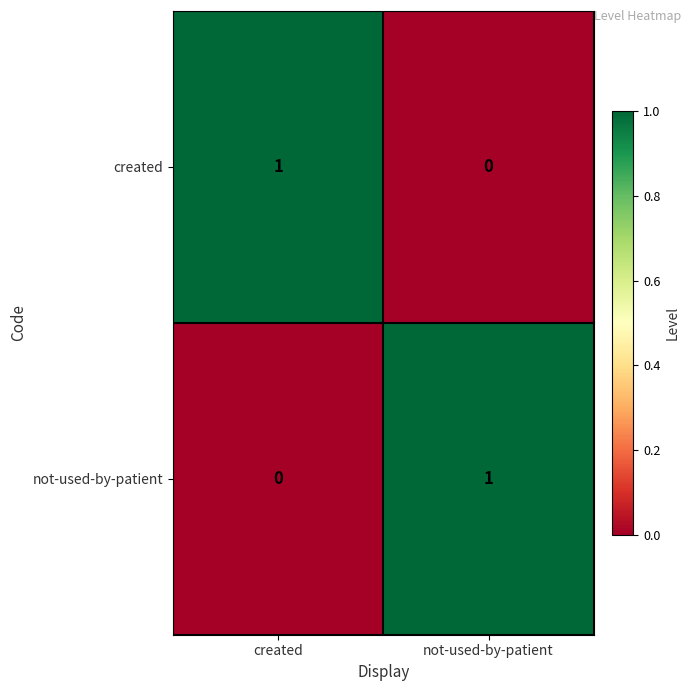

Is it true that not-used-by-patient equals -1 at created?

False